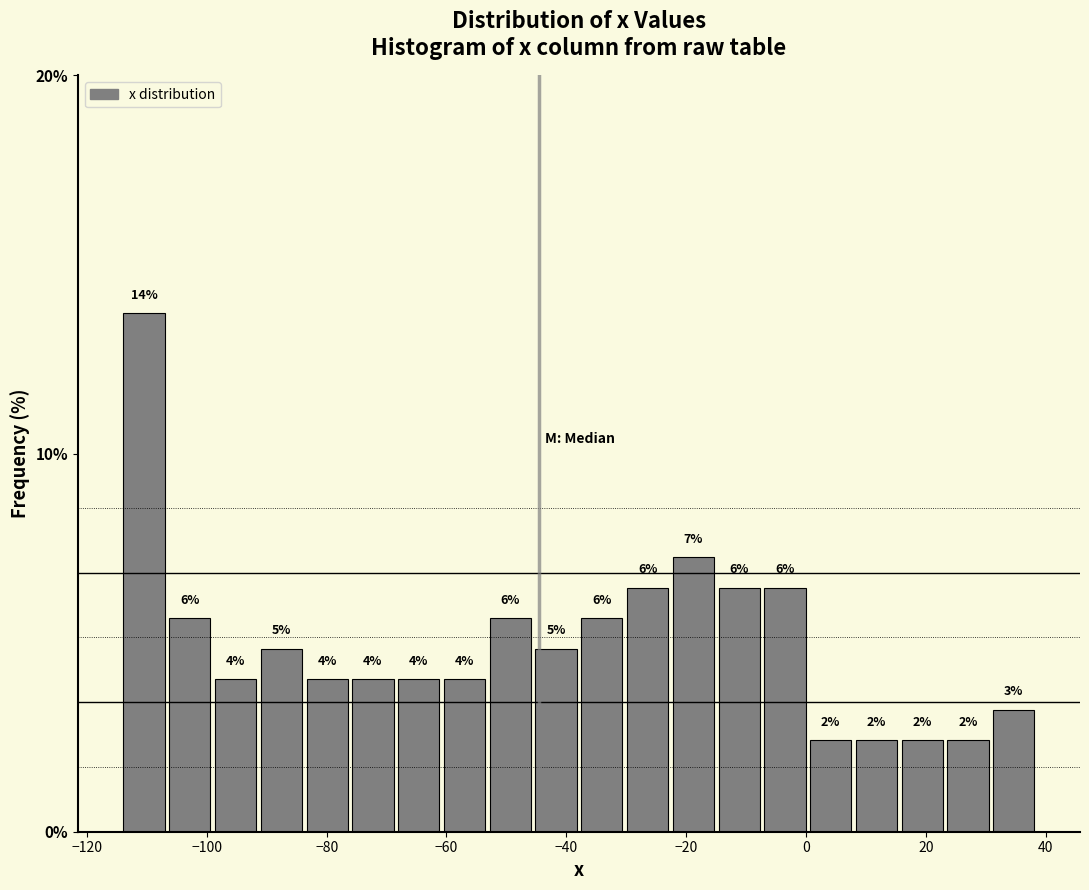

Around what value on the x-axis is the tallest bar? Give the approximate position of its centre, as read against the axis.

-110